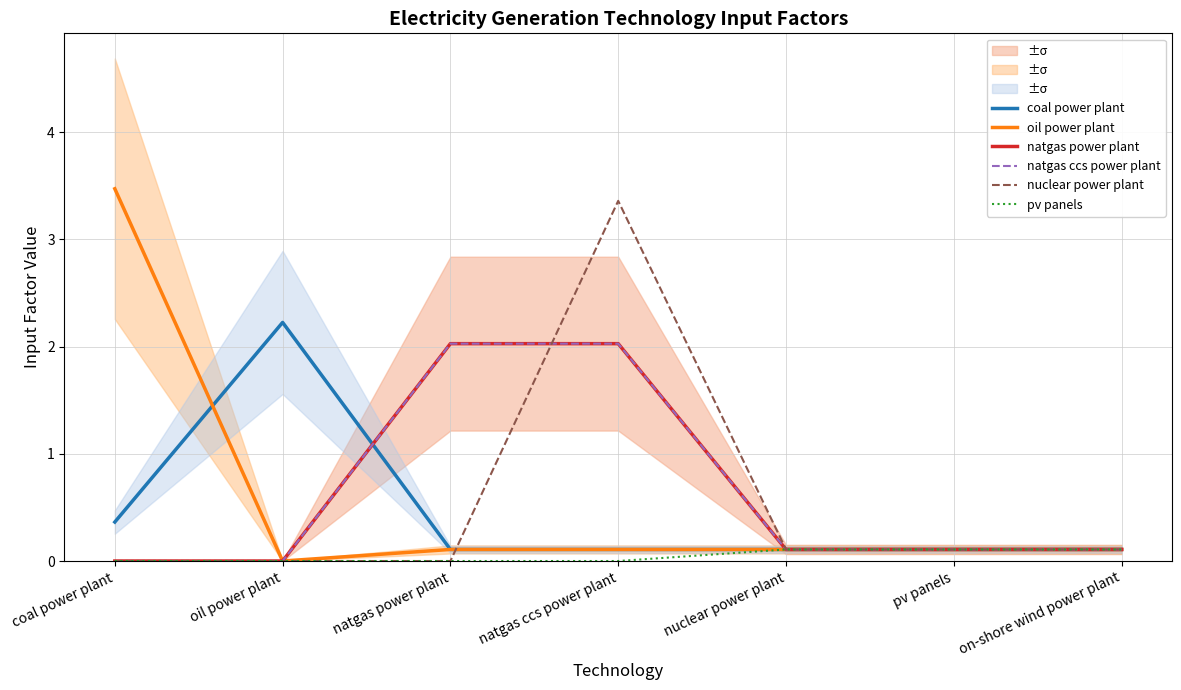

What is the sum of all nuclear power plant values?

3.7